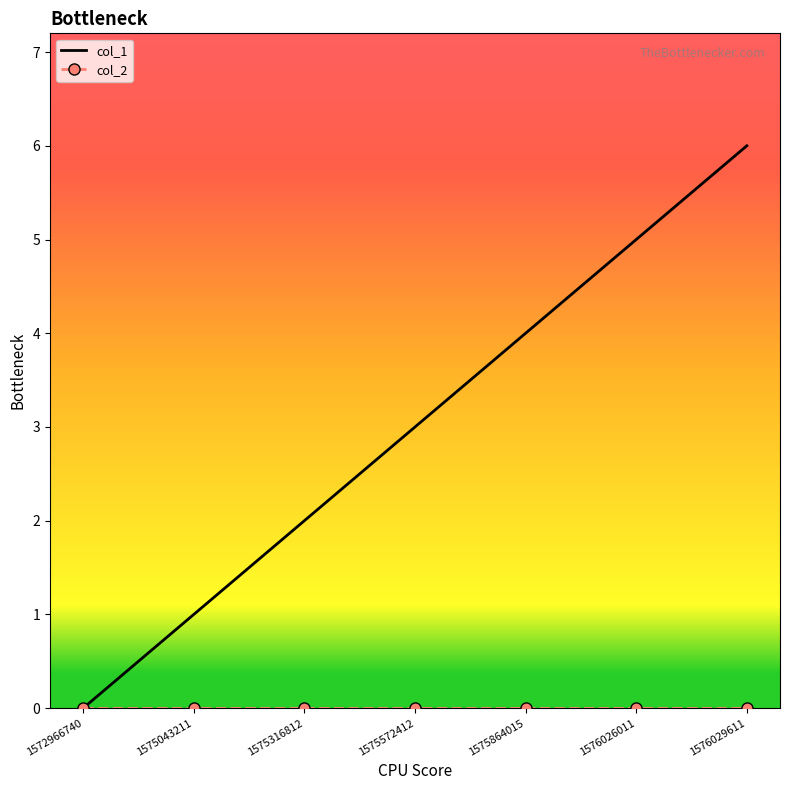

How many series are shown in this chart?

2